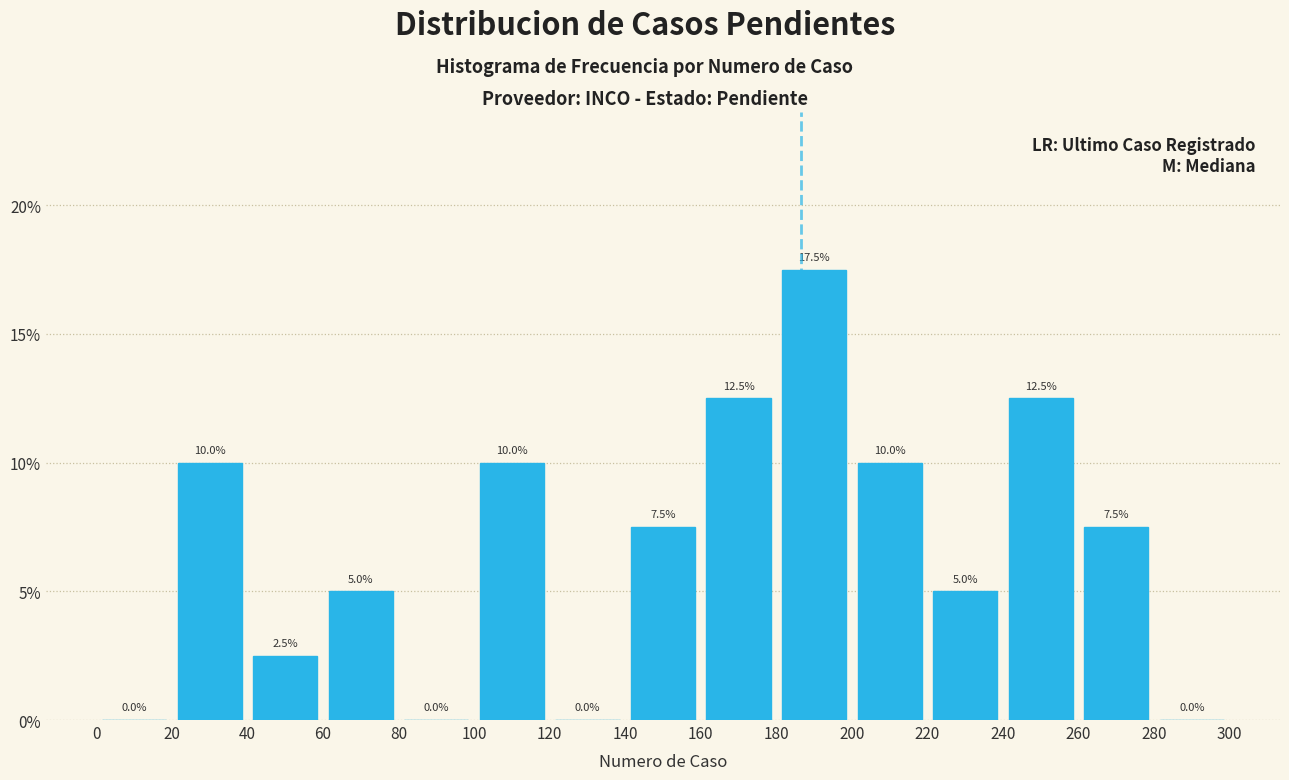

Reading left to right, list every bar in this chart as the range it spans on the x-axis followed by its height.

0 to 20: 0.0
20 to 40: 10.0
40 to 60: 2.5
60 to 80: 5.0
80 to 100: 0.0
100 to 120: 10.0
120 to 140: 0.0
140 to 160: 7.5
160 to 180: 12.5
180 to 200: 17.5
200 to 220: 10.0
220 to 240: 5.0
240 to 260: 12.5
260 to 280: 7.5
280 to 300: 0.0